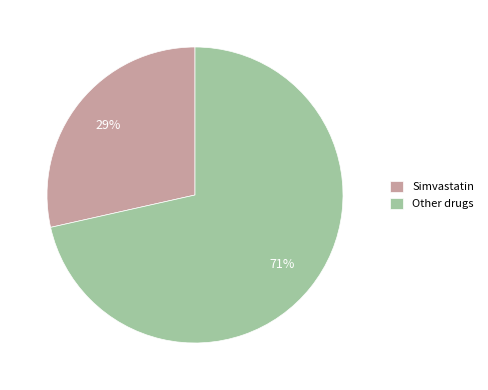

What percentage is the Other drugs slice, to the nearest percent?

71%